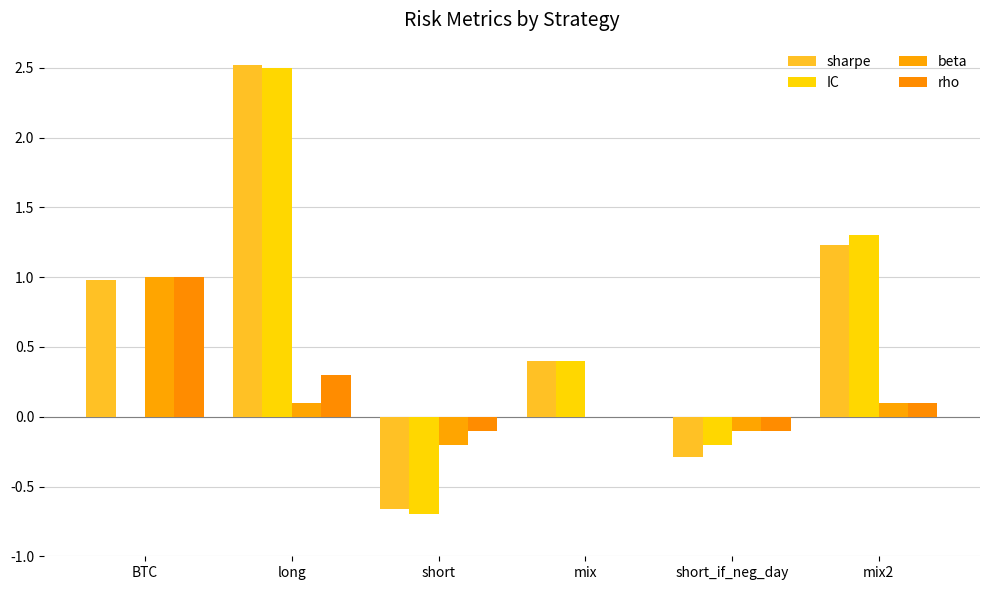

What is the average value of the sharpe series?

0.7